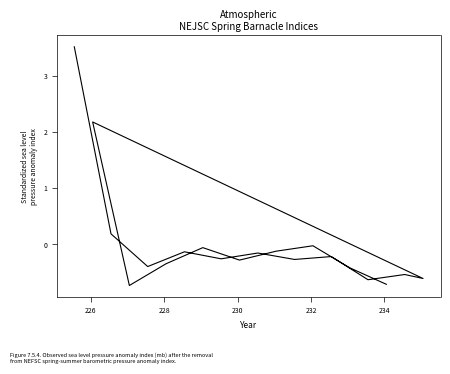

How many lines are shown in the chart?

1